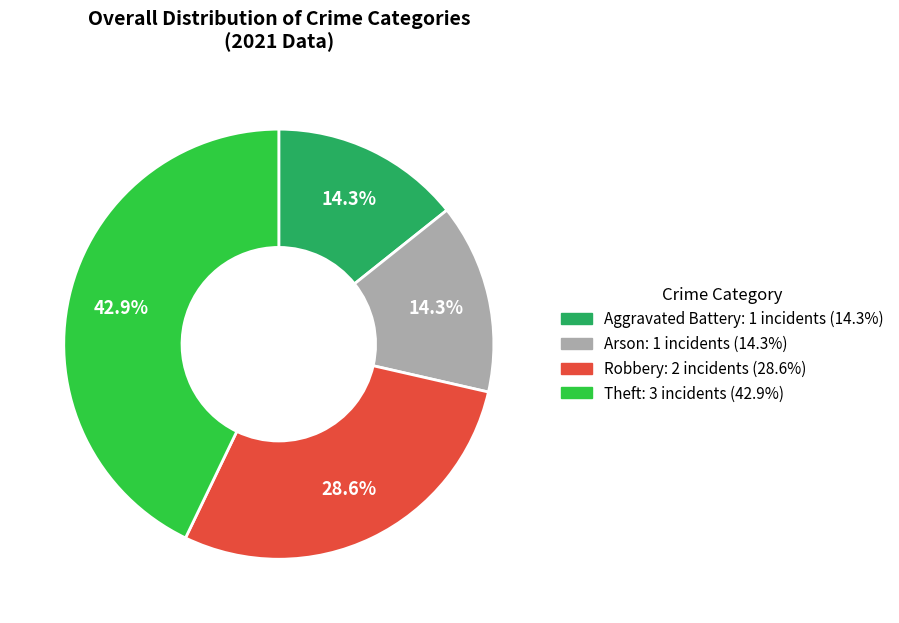

Is there a majority slice in this chart?

No